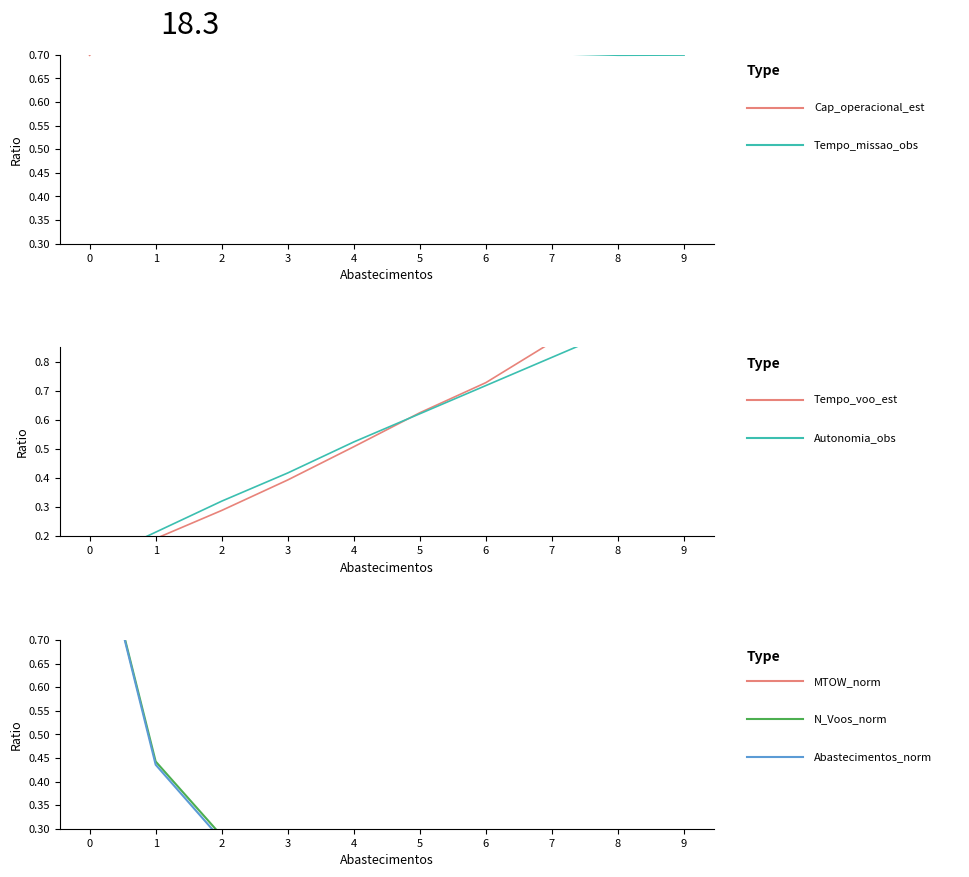

The value of MTOW [kg] at 8 is 0.3. True or false?

False